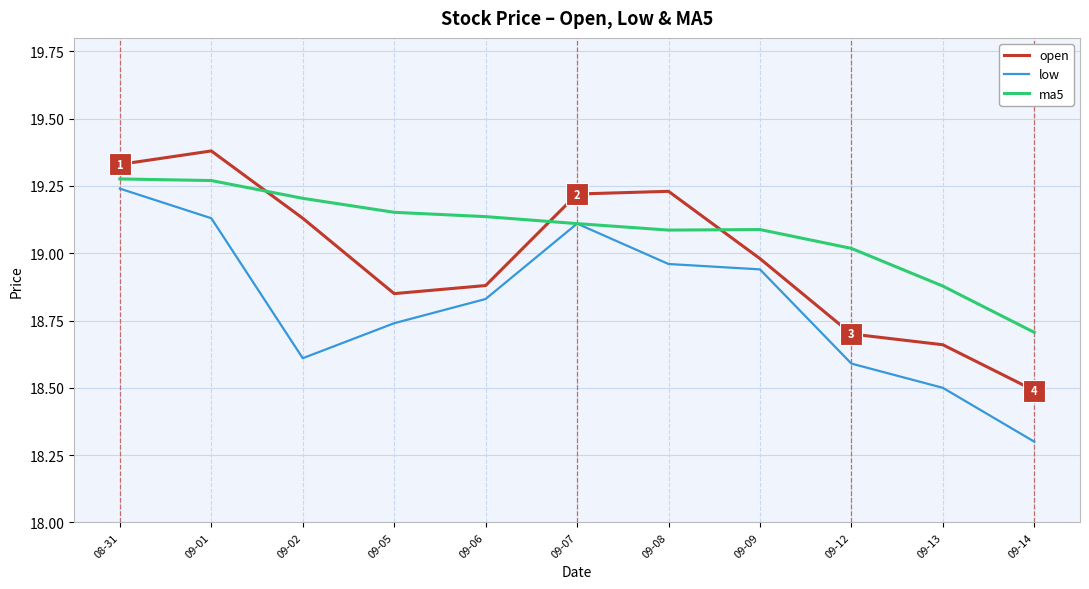

List the series in order of their overall mean, highest first.

ma5, open, low